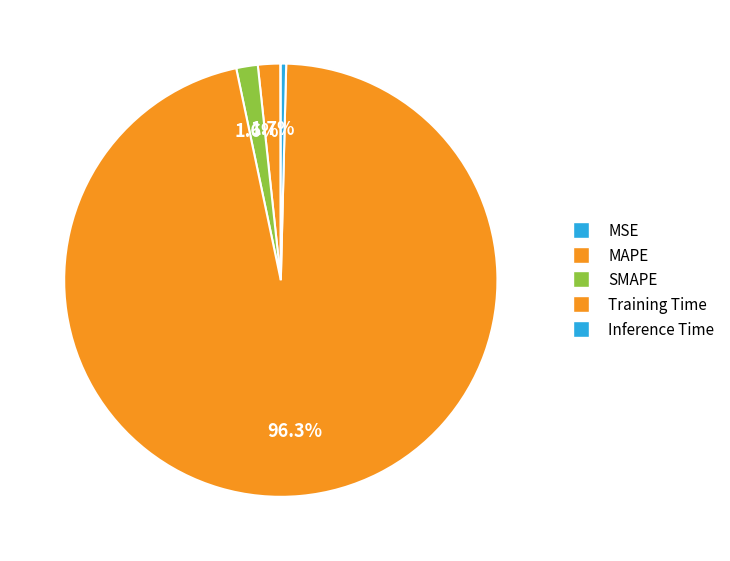

To the nearest percent, what portion does SMAPE represent?

2%